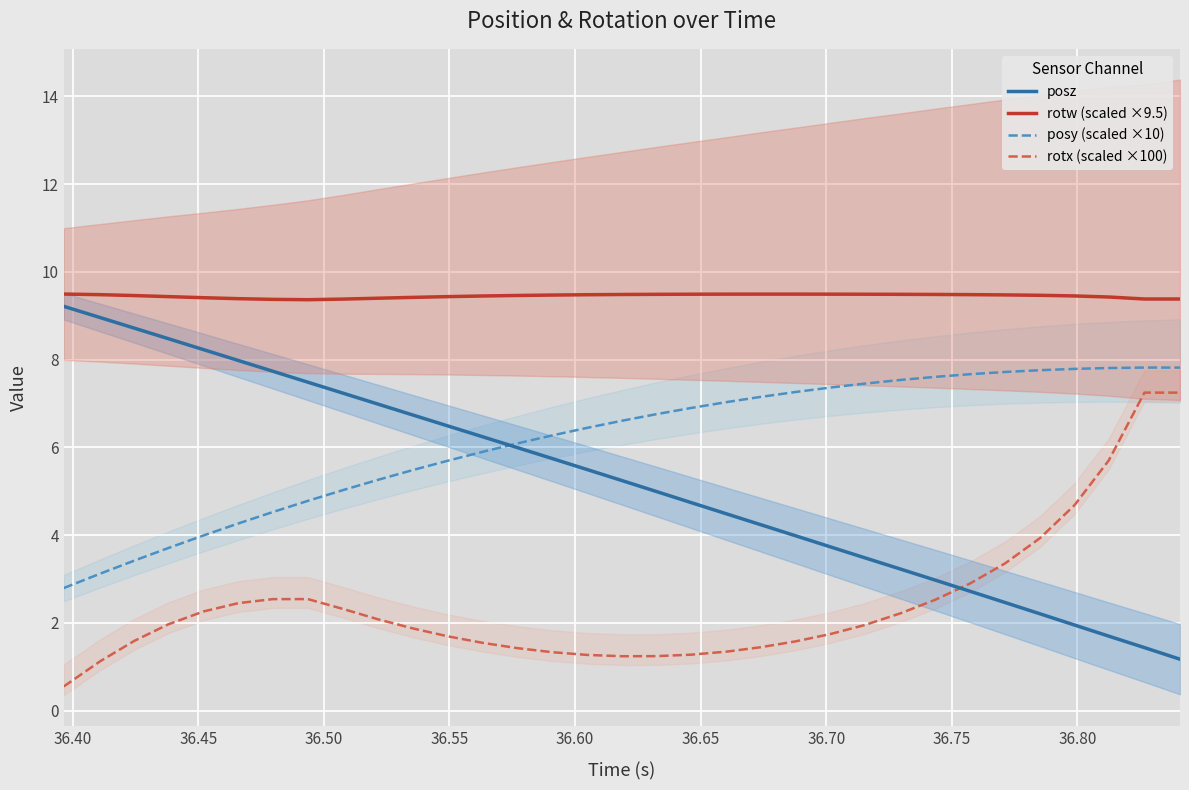

What is the lowest value of the posz series?

1.2